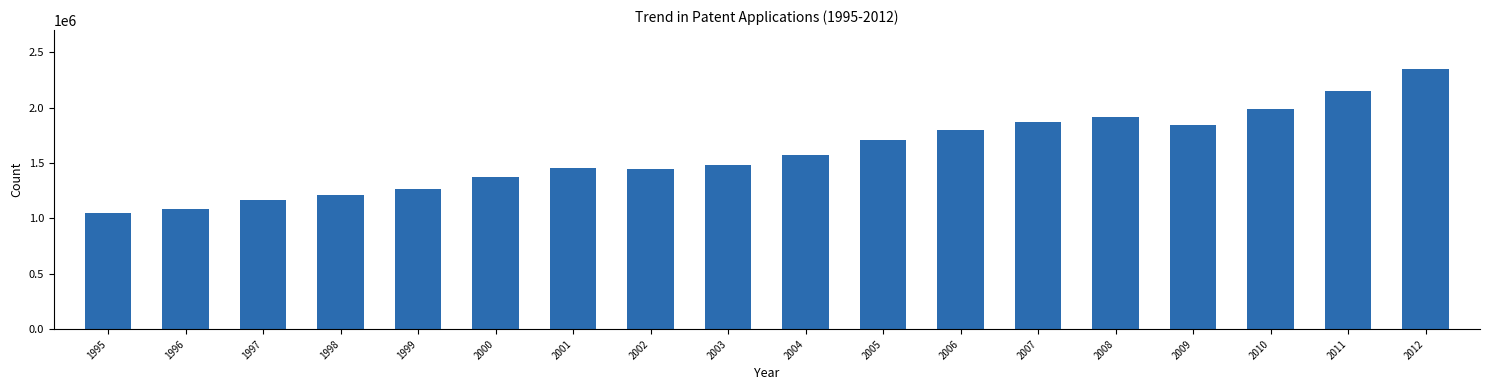

Reading left to right, transcribe all the data shown in this chart.

1995=1047700	1996=1088800	1997=1163400	1998=1214900	1999=1269000	2000=1377800	2001=1456500	2002=1443300	2003=1485800	2004=1570100	2005=1703600	2006=1794300	2007=1866000	2008=1914800	2009=1846800	2010=1987600	2011=2149000	2012=2347700